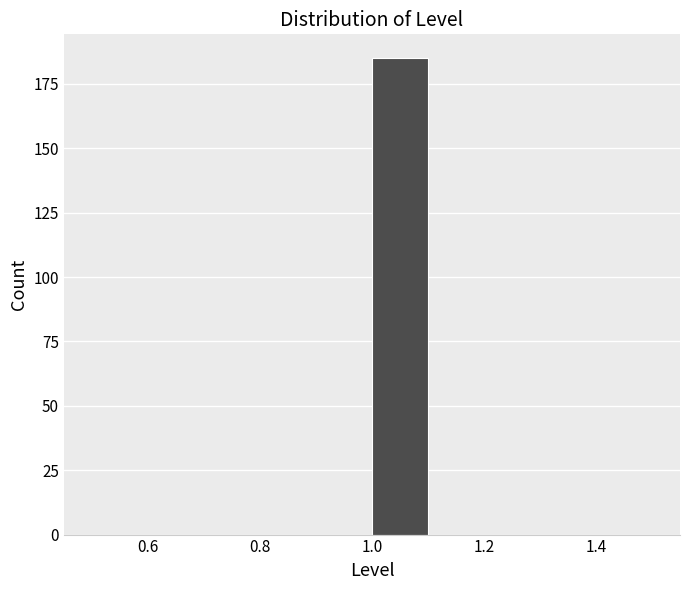

Over which range of the x-axis is the bar tallest?

1.0 to 1.1